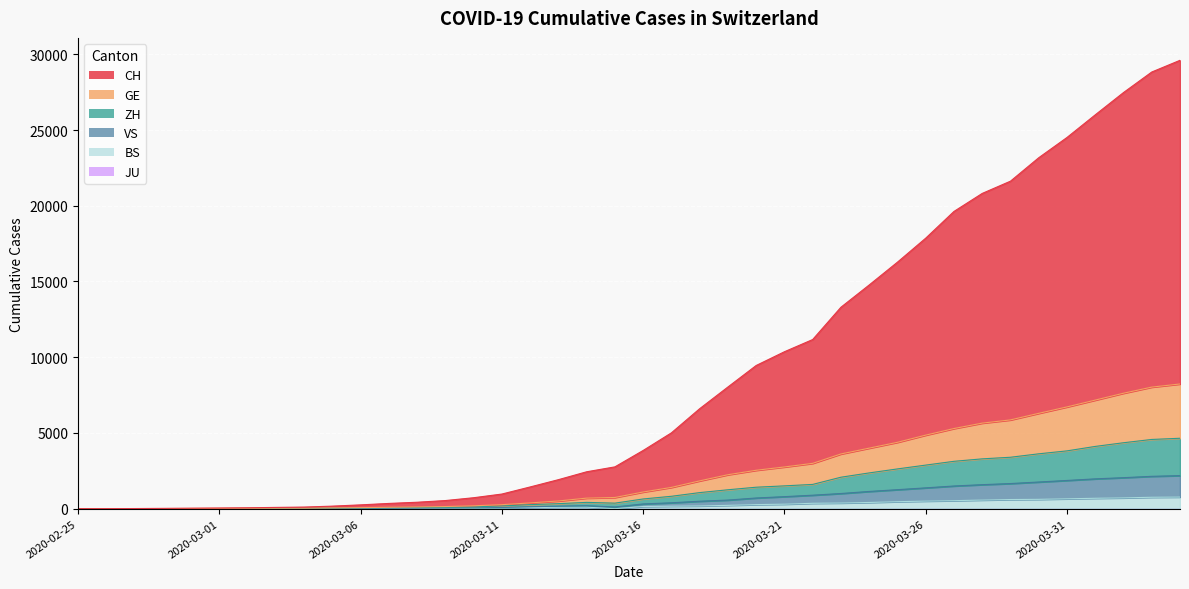

Which has a higher value, 2020-03-06 or 2020-03-04?

2020-03-06